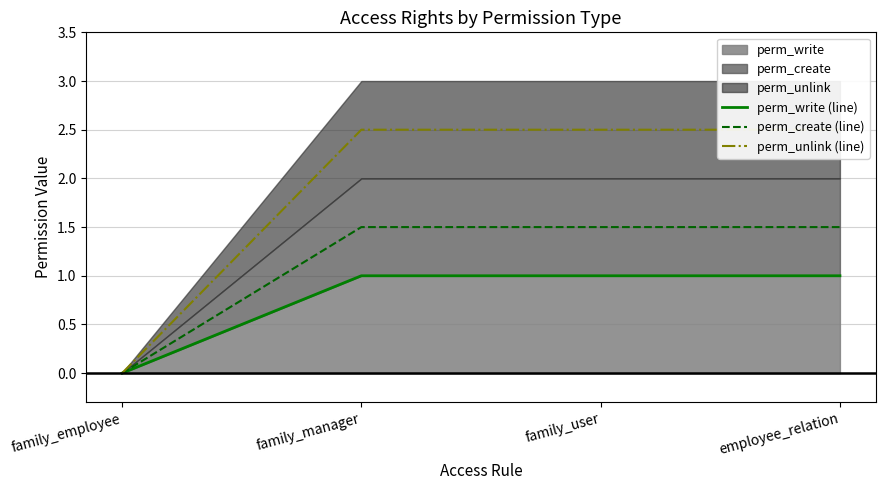

What is the average value of the perm_write (line) series?

0.8